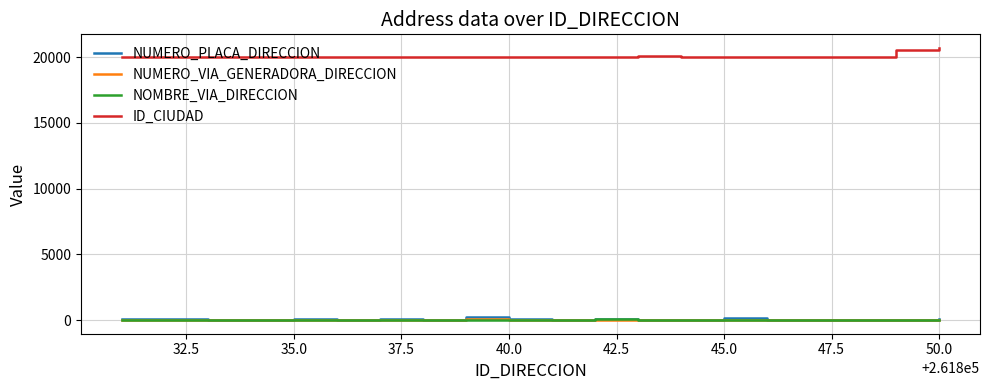

What is the maximum value shown in the chart?

20710